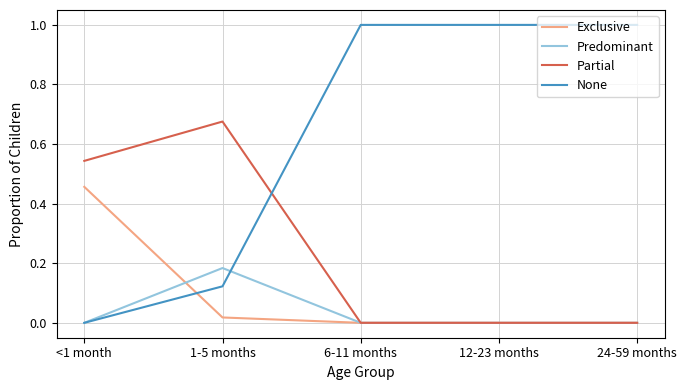

Between <1 month and 24-59 months, which series saw the biggest shift?

None